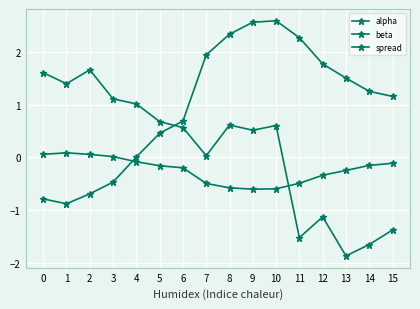

Which category has the highest value across all series?

10